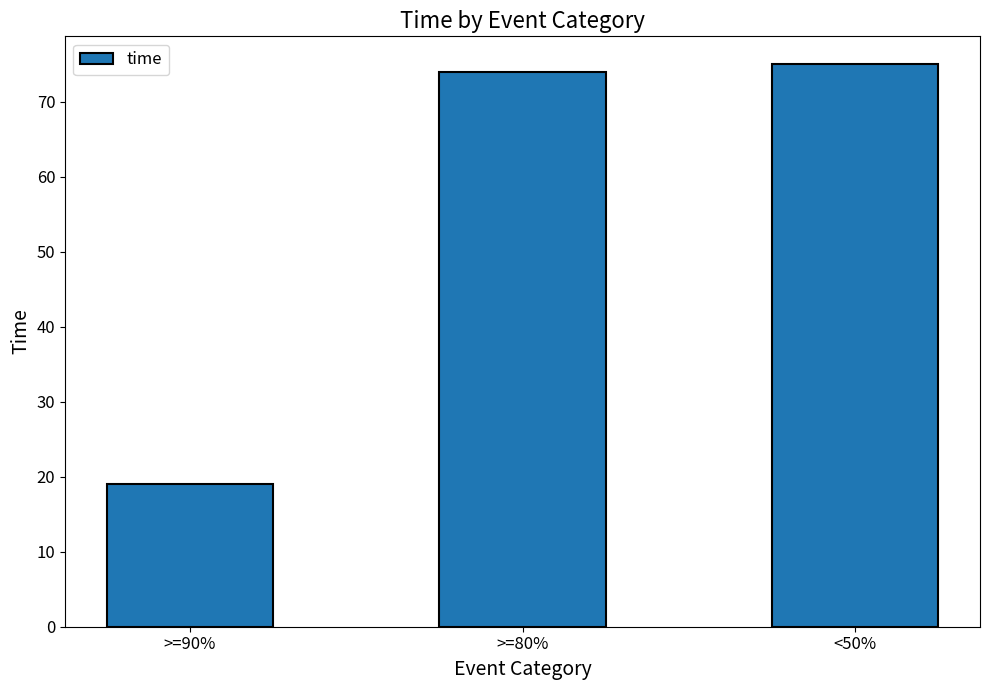

What is the label of the 3rd bar from the left?

<50%